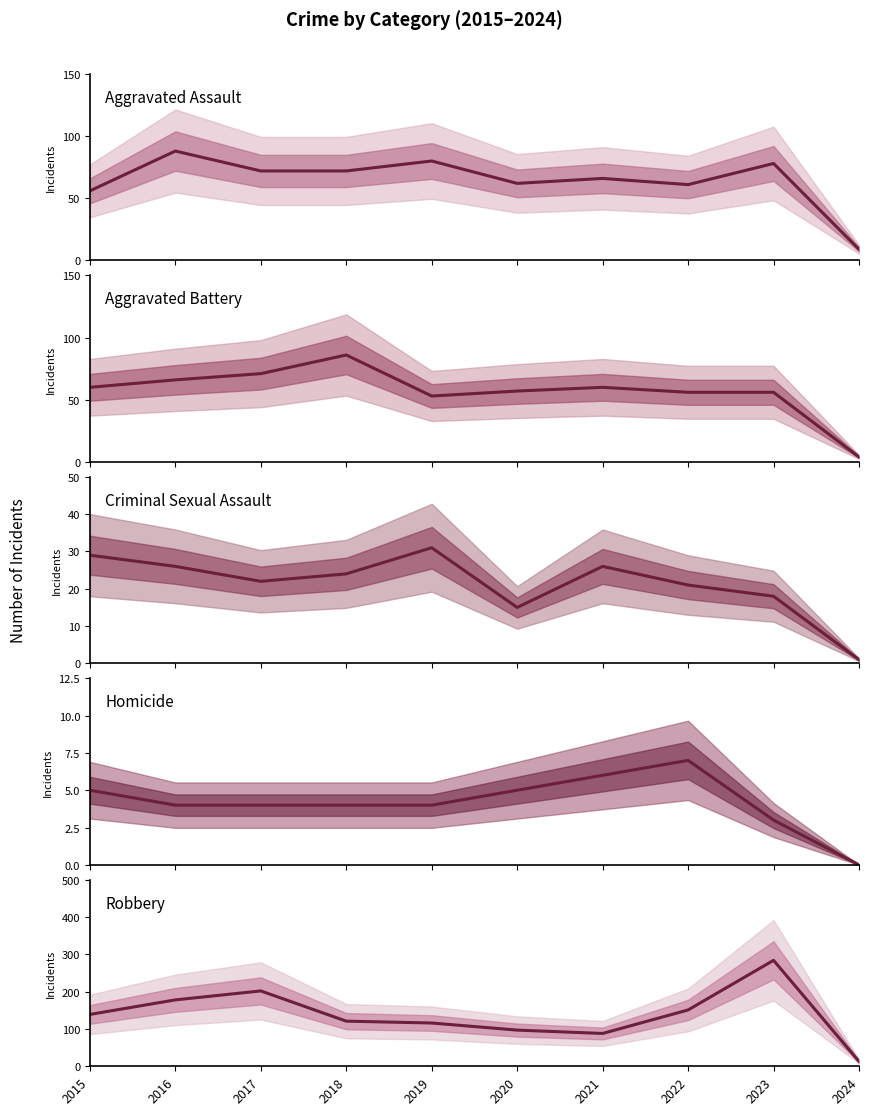

At which category is the sum across all series the highest?

2023